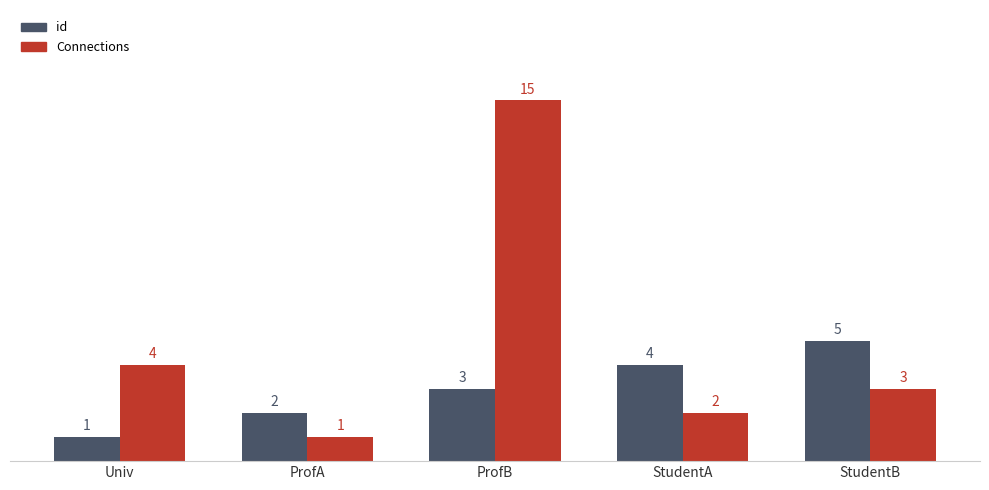

What is the maximum value for Connections?

15